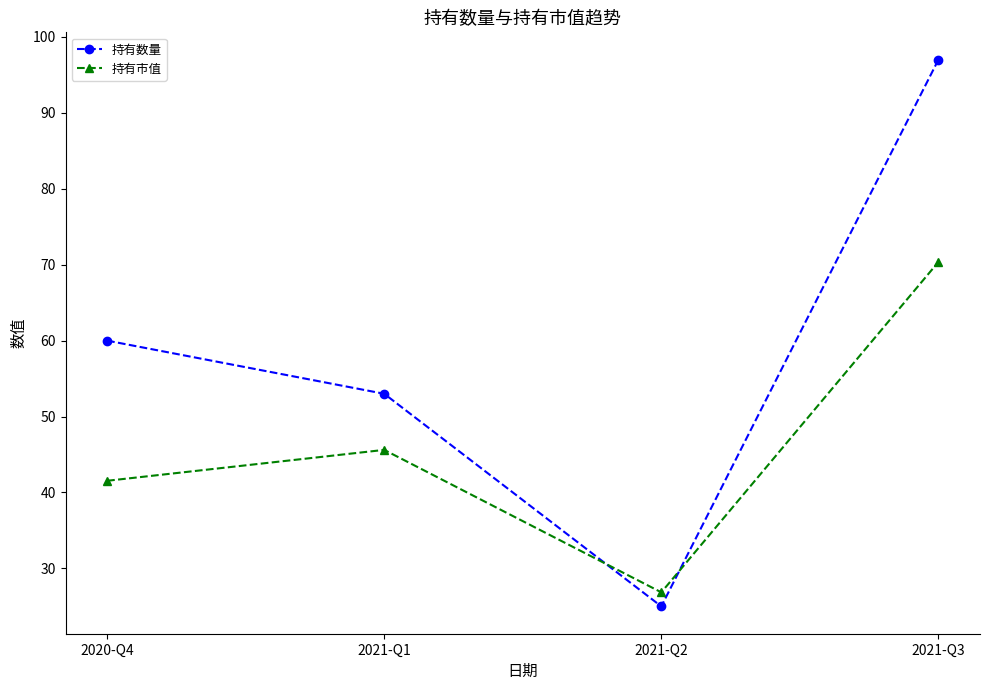

Count the number of categories in the chart.

4